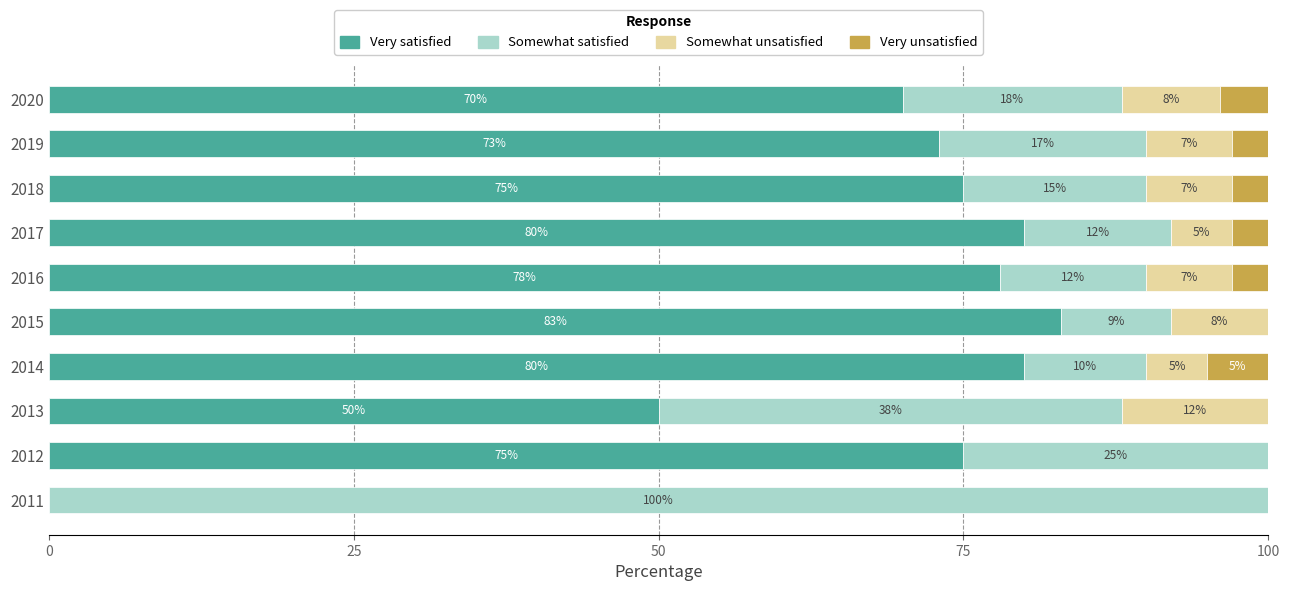

What is the total value across all series at 2019?

100